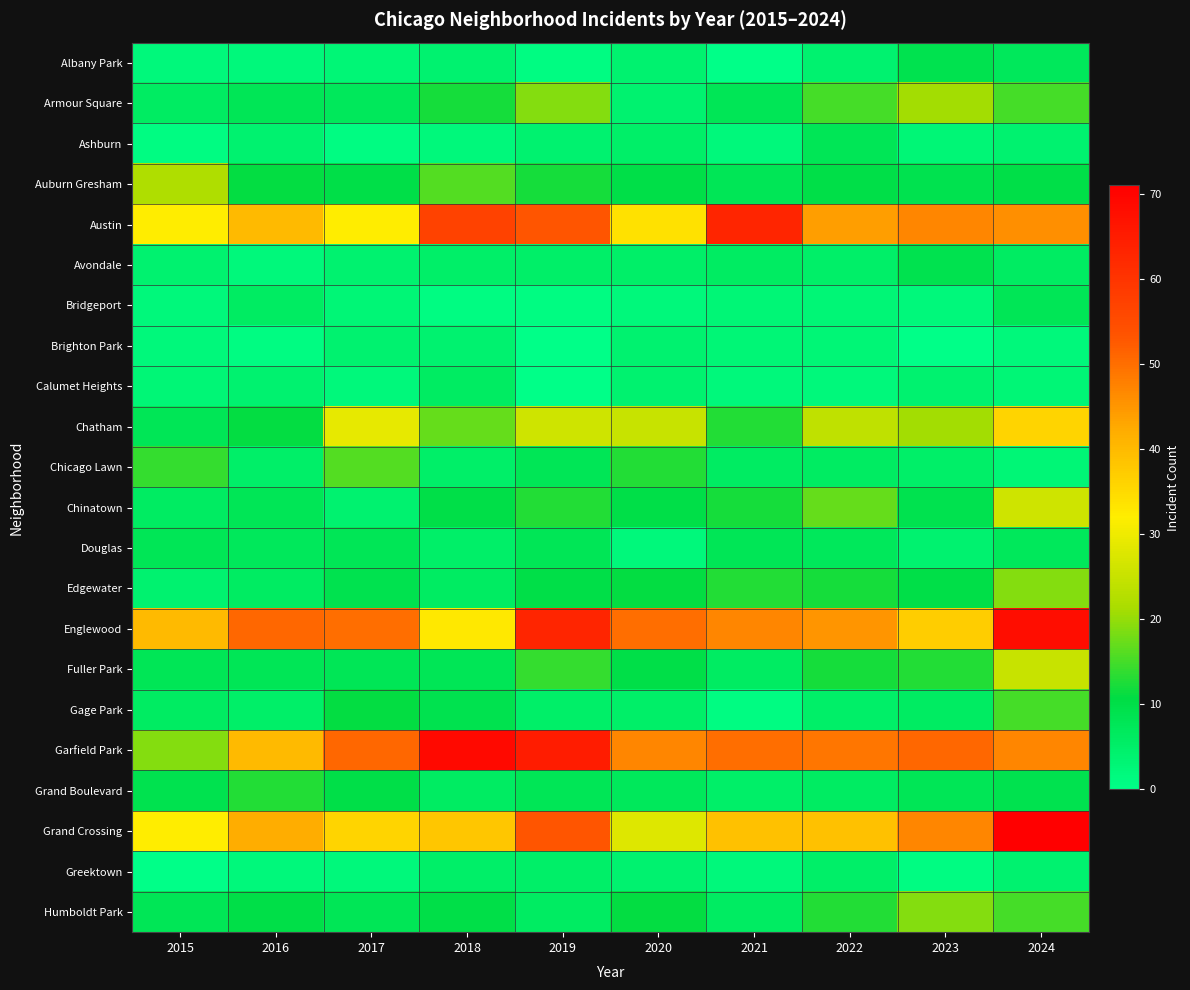

Reading right to left, what are all the values shown in this chart?

Albany Park: 2024=7	2023=9	2022=4	2021=0	2020=4	2019=1	2018=4	2017=3	2016=2	2015=2
Armour Square: 2024=15	2023=21	2022=15	2021=8	2020=4	2019=19	2018=12	2017=7	2016=8	2015=6
Ashburn: 2024=4	2023=3	2022=8	2021=2	2020=5	2019=4	2018=2	2017=1	2016=4	2015=1
Auburn Gresham: 2024=10	2023=9	2022=10	2021=8	2020=10	2019=12	2018=16	2017=10	2016=11	2015=22
Austin: 2024=46	2023=47	2022=44	2021=63	2020=34	2019=53	2018=57	2017=32	2016=40	2015=32
Avondale: 2024=6	2023=9	2022=5	2021=6	2020=5	2019=5	2018=5	2017=4	2016=2	2015=4
Bridgeport: 2024=8	2023=2	2022=3	2021=3	2020=2	2019=1	2018=1	2017=3	2016=6	2015=2
Brighton Park: 2024=2	2023=0	2022=3	2021=3	2020=4	2019=0	2018=4	2017=4	2016=1	2015=2
Calumet Heights: 2024=3	2023=4	2022=2	2021=2	2020=4	2019=0	2018=6	2017=2	2016=4	2015=3
Chatham: 2024=36	2023=21	2022=24	2021=13	2020=25	2019=26	2018=17	2017=29	2016=11	2015=8
Chicago Lawn: 2024=3	2023=5	2022=6	2021=6	2020=13	2019=8	2018=5	2017=16	2016=5	2015=14
Chinatown: 2024=26	2023=9	2022=17	2021=12	2020=10	2019=13	2018=10	2017=4	2016=8	2015=6
Douglas: 2024=7	2023=4	2022=7	2021=8	2020=2	2019=8	2018=5	2017=8	2016=7	2015=8
Edgewater: 2024=19	2023=10	2022=12	2021=13	2020=11	2019=10	2018=6	2017=9	2016=6	2015=4
Englewood: 2024=68	2023=37	2022=45	2021=47	2020=50	2019=63	2018=33	2017=50	2016=51	2015=40
Fuller Park: 2024=25	2023=13	2022=12	2021=6	2020=10	2019=14	2018=8	2017=8	2016=8	2015=8
Gage Park: 2024=15	2023=6	2022=5	2021=1	2020=5	2019=5	2018=9	2017=11	2016=5	2015=6
Garfield Park: 2024=47	2023=51	2022=49	2021=50	2020=47	2019=65	2018=69	2017=51	2016=40	2015=19
Grand Boulevard: 2024=9	2023=8	2022=6	2021=5	2020=7	2019=8	2018=6	2017=10	2016=13	2015=9
Grand Crossing: 2024=71	2023=47	2022=39	2021=39	2020=28	2019=53	2018=38	2017=36	2016=42	2015=32
Greektown: 2024=4	2023=1	2022=5	2021=2	2020=4	2019=5	2018=5	2017=2	2016=2	2015=0
Humboldt Park: 2024=15	2023=19	2022=13	2021=6	2020=11	2019=6	2018=10	2017=8	2016=10	2015=8